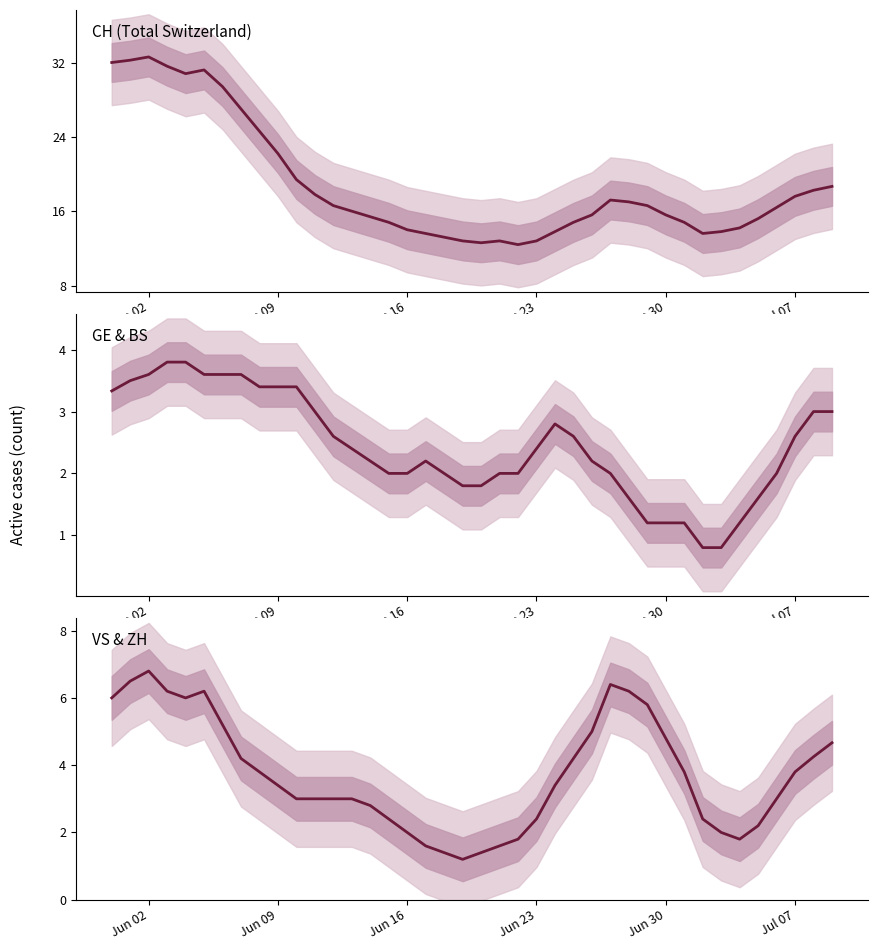

What are all the series names shown in the legend?

CH (Total Switzerland), GE & BS, VS & ZH